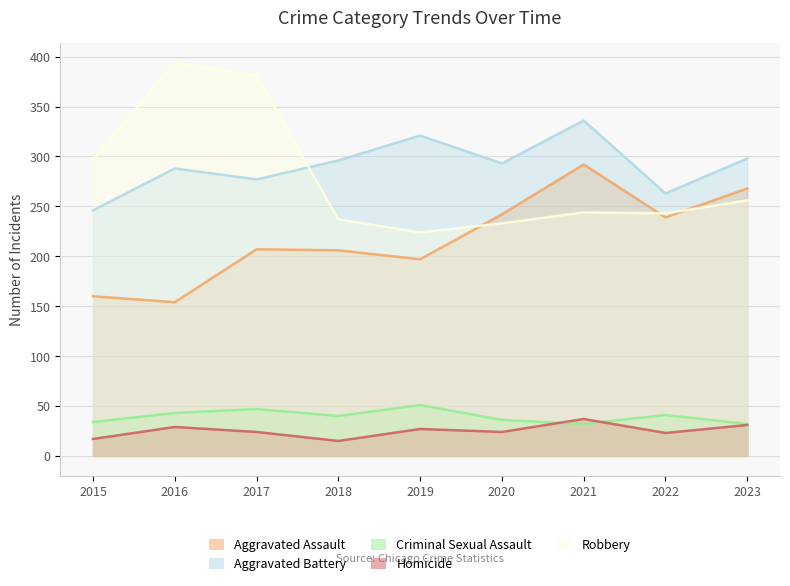

Reading right to left, transcribe all the data shown in this chart.

Aggravated Assault: 268	239	292	242	197	206	207	154	160
Aggravated Battery: 298	263	336	293	321	296	277	288	246
Criminal Sexual Assault: 32	41	32	36	51	40	47	43	34
Homicide: 31	23	37	24	27	15	24	29	17
Robbery: 256	243	244	233	224	237	381	394	297